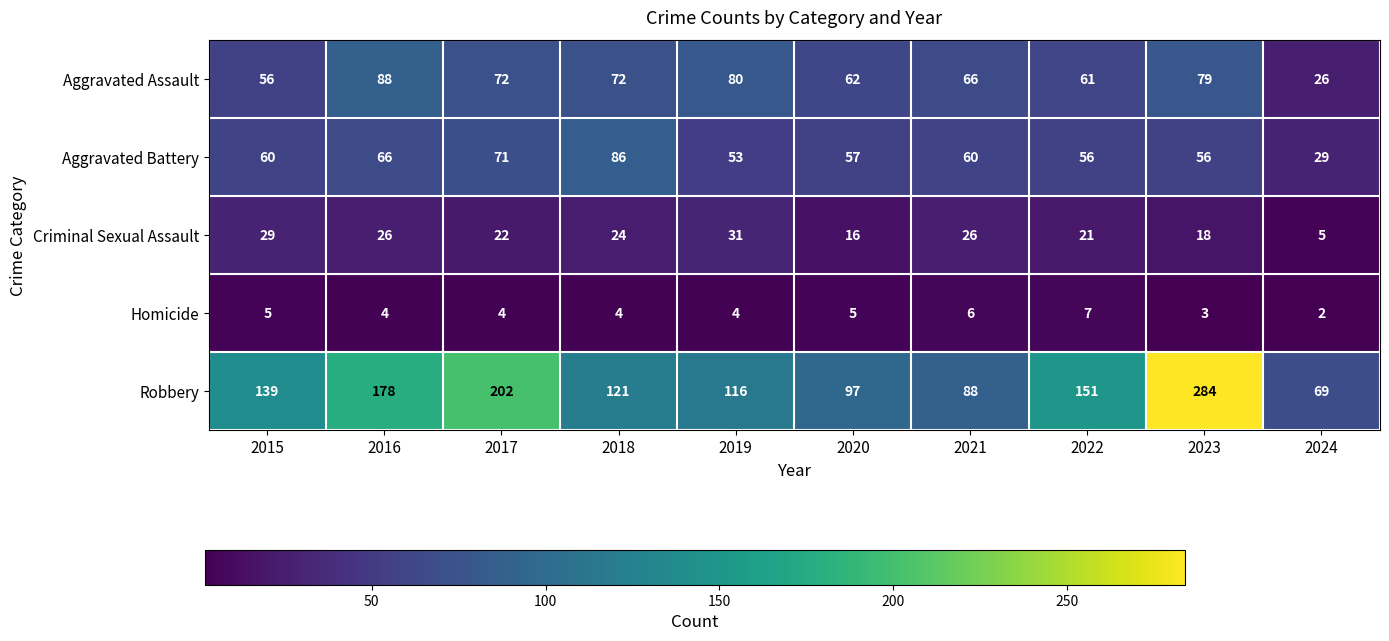

Rank the series at 2015 from lowest to highest value.

Homicide, Criminal Sexual Assault, Aggravated Assault, Aggravated Battery, Robbery